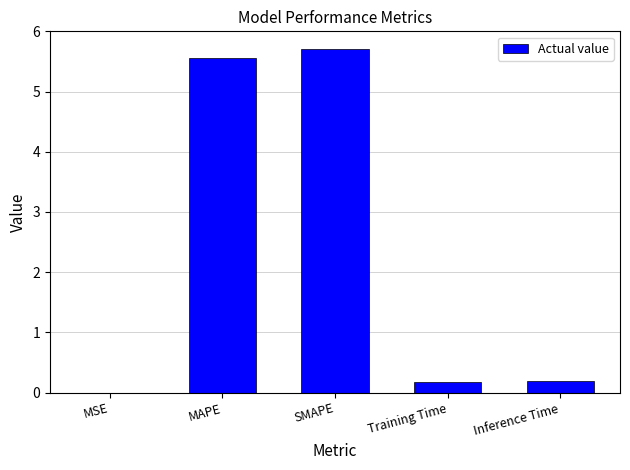

True or false: the data shows 1.5 at MAPE.

False